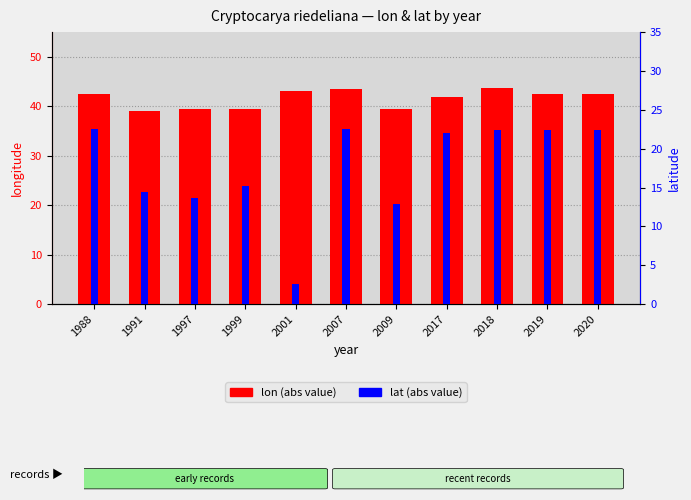

Rank the categories by lat (abs) value from lowest to highest.

2001, 2009, 1997, 1991, 1999, 2017, 2018, 2020, 2019, 2007, 1988